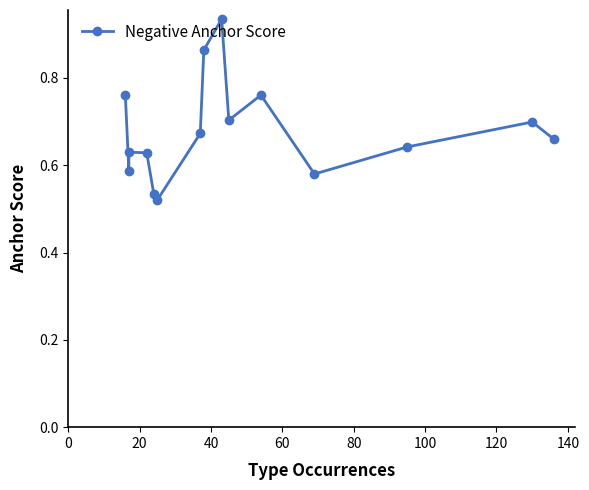

The chart shows a value of 1.4 at 160. True or false?

False